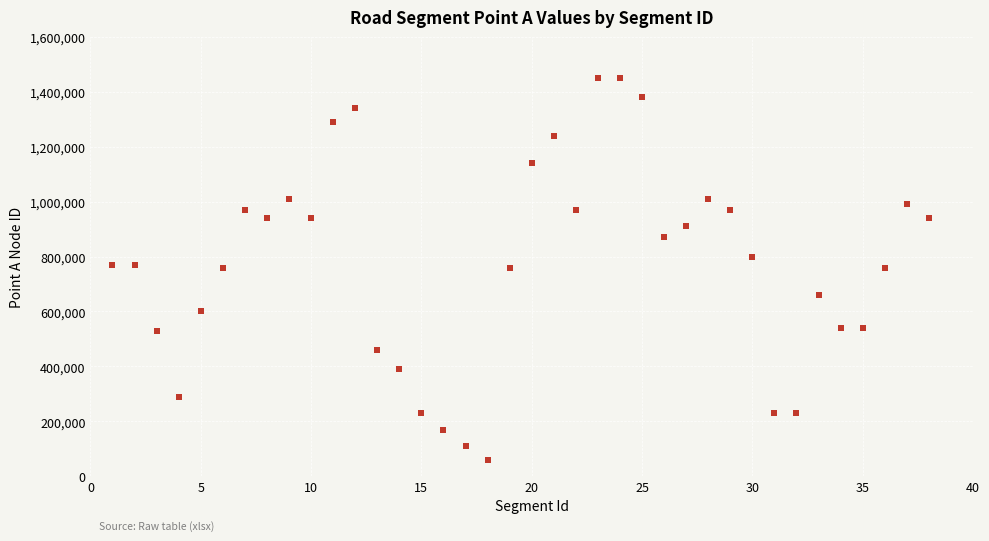

What is the range of X values (max minus min)?

37